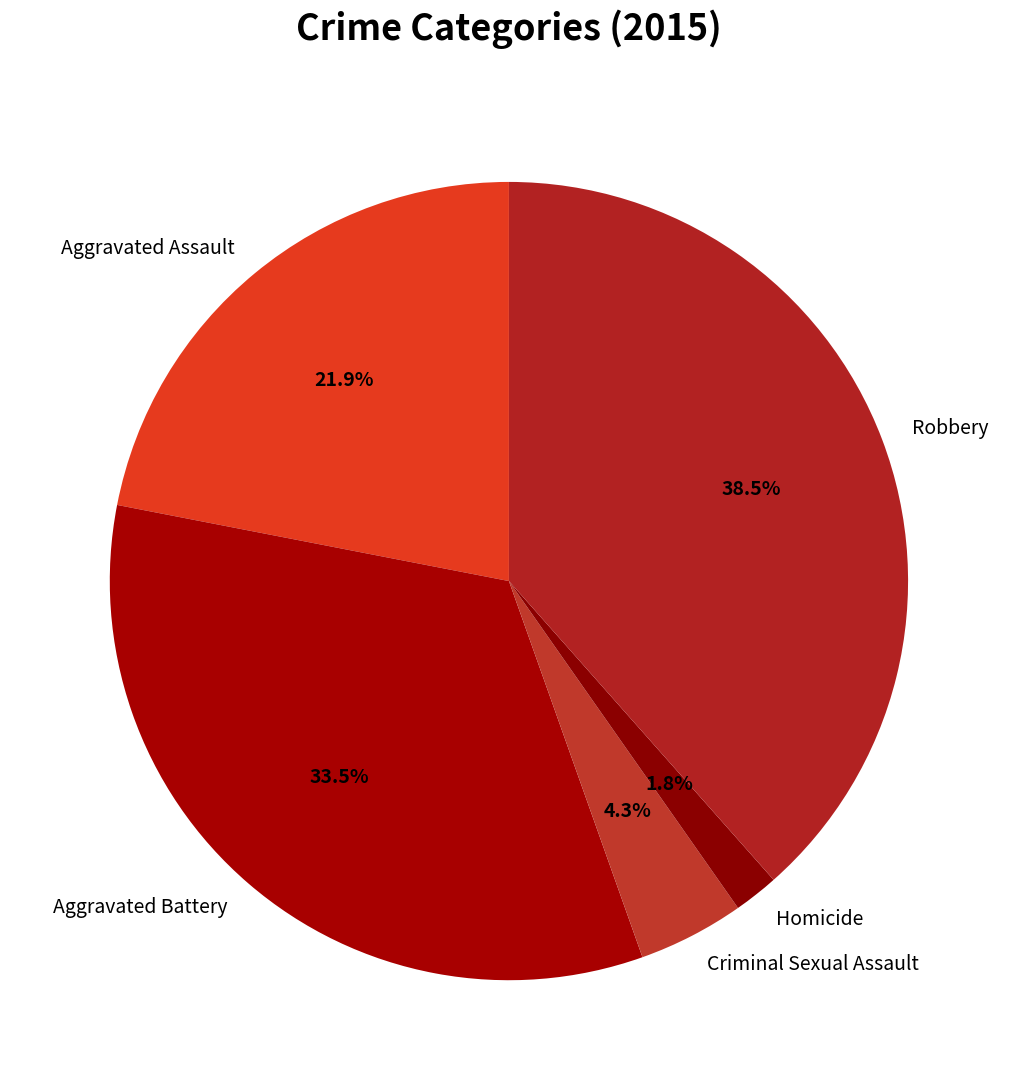

Is there any slice that represents more than half of the pie?

No